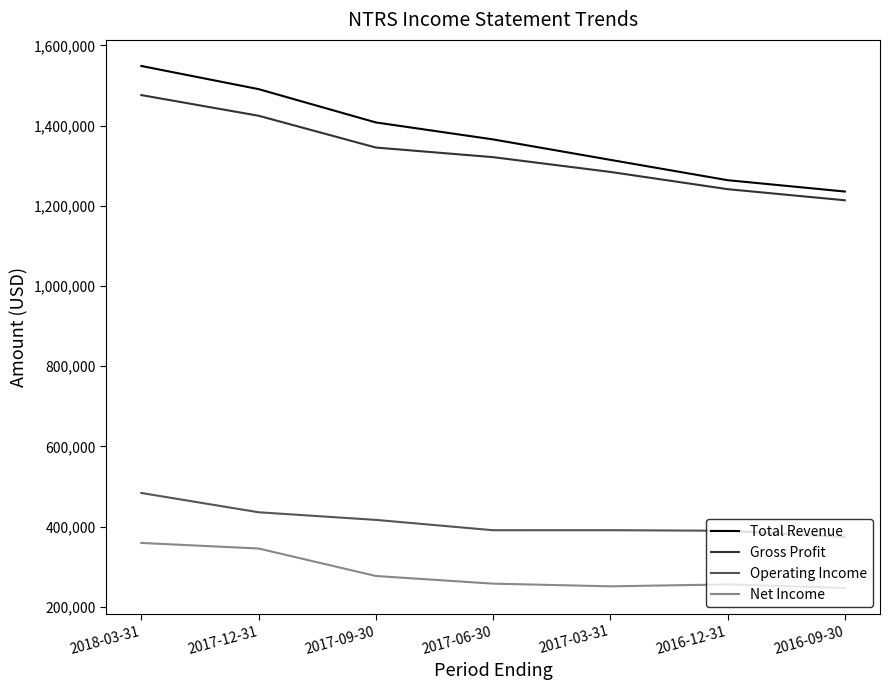

At which label does Gross Profit first exceed 1321200?

2018-03-31